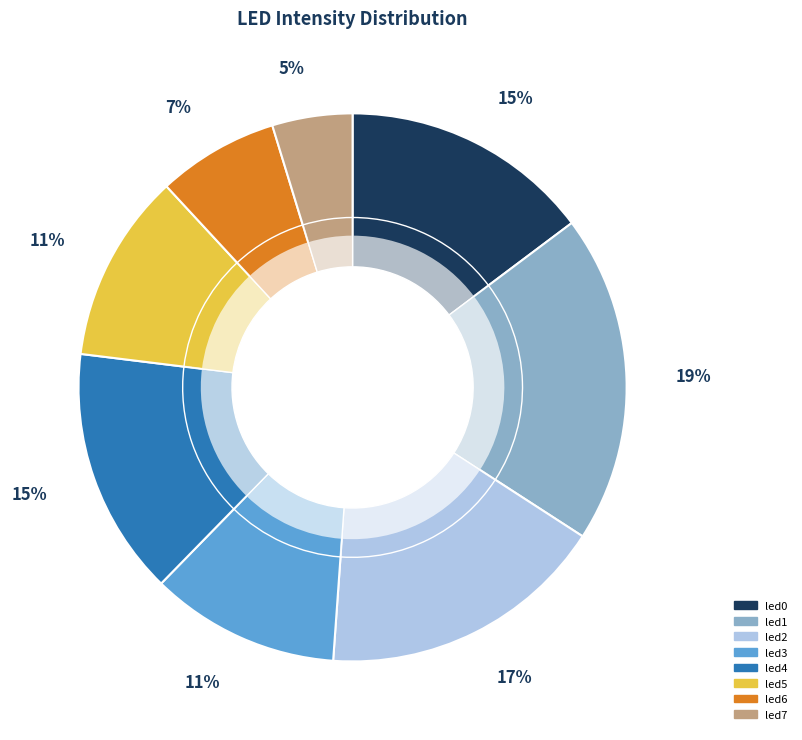

How many slices are in this pie chart?

8